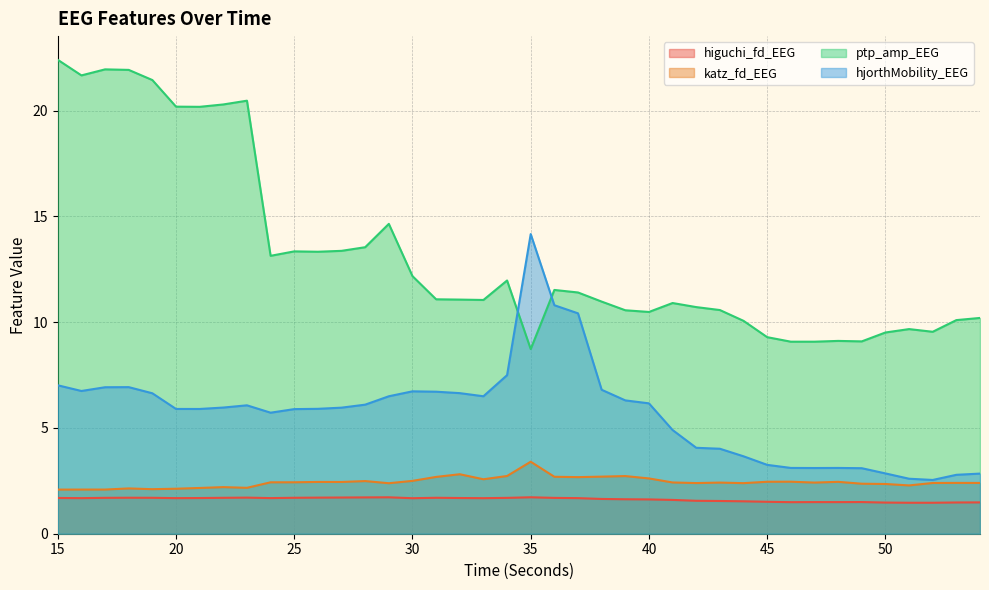

True or false: katz_fd_EEG and hjorthMobility_EEG cross at least once.

False